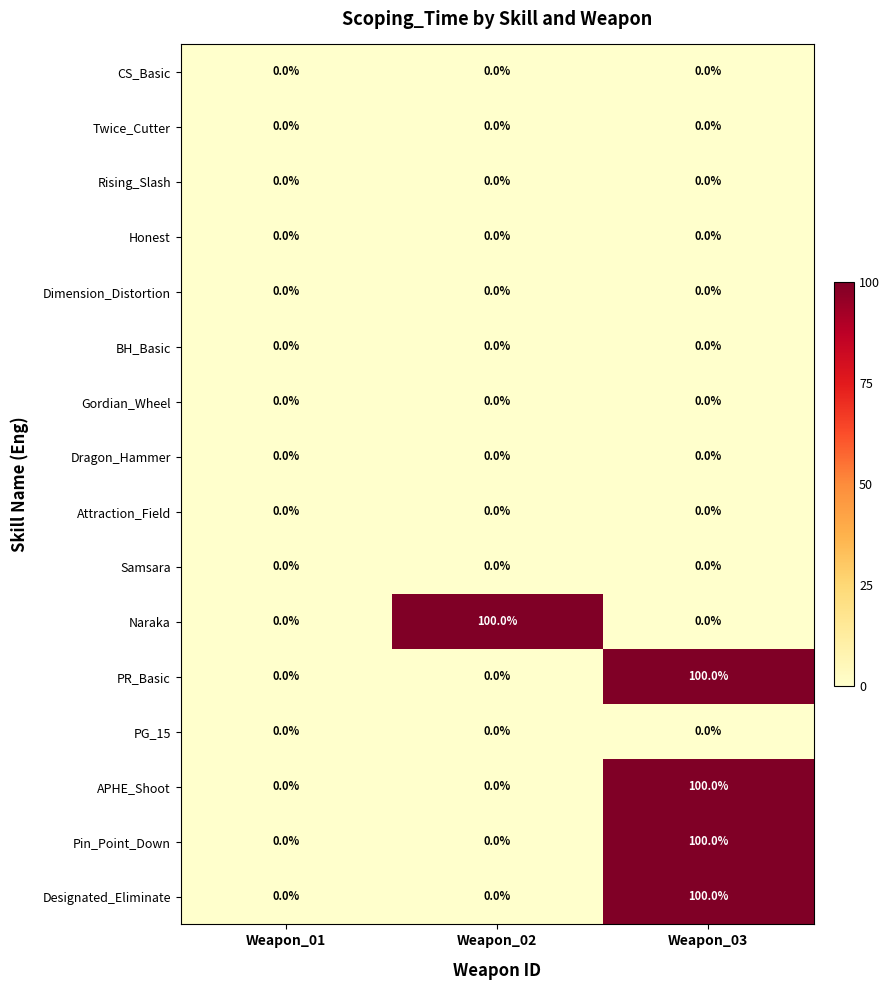

True or false: APHE_Shoot has a value of -53 at Weapon_02.

False